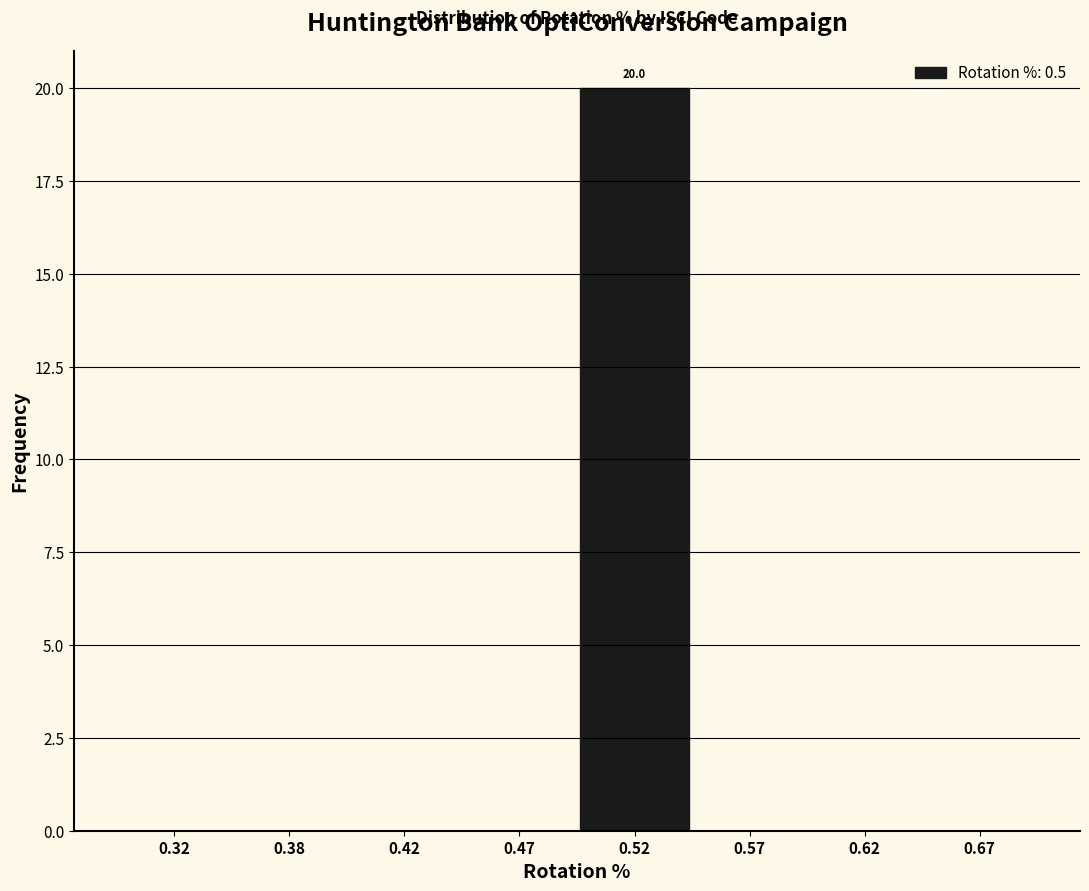

Reading left to right, extract all data points from this chart.

0.32=0.0	0.38=0.0	0.42=0.0	0.47=0.0	0.52=20.0	0.57=0.0	0.62=0.0	0.67=0.0